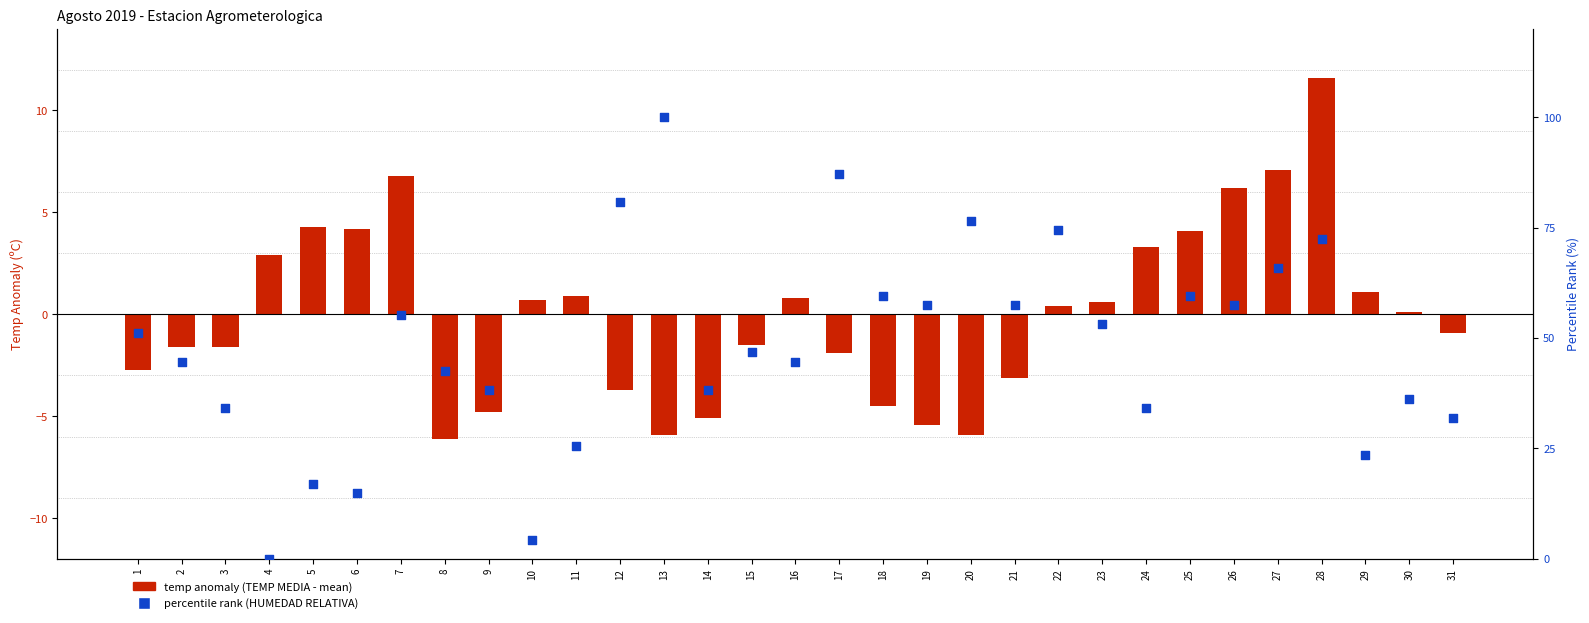

What are all the series names shown in the legend?

temp anomaly (TEMP MEDIA - mean), percentile rank (HUMEDAD RELATIVA)